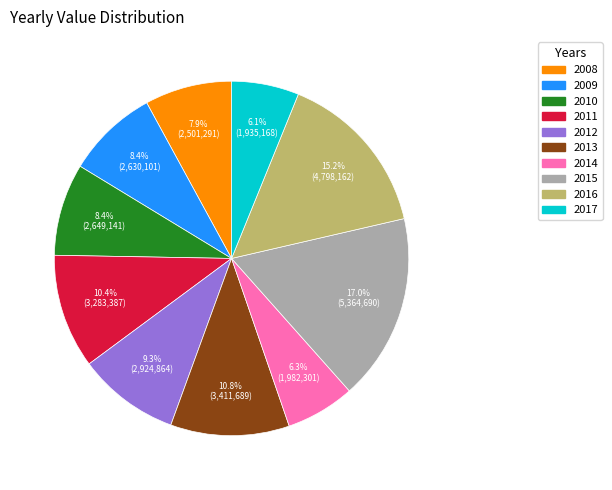

Is it true that 2013 is 24% of the pie?

False